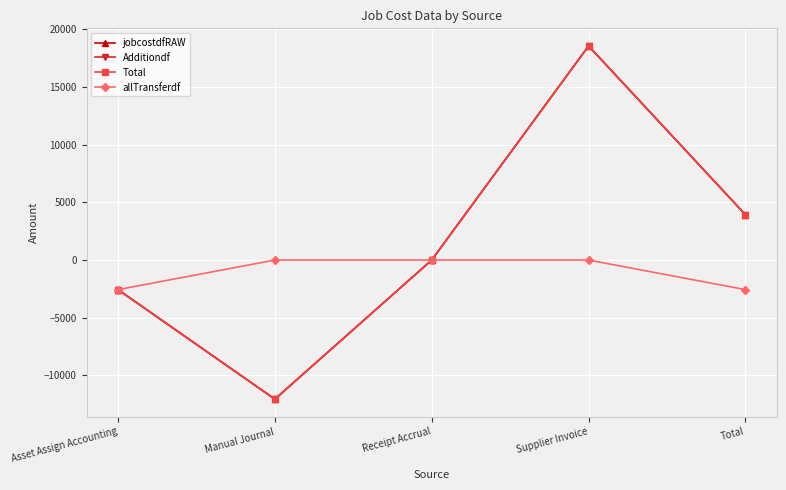

How many interior local peaks does the Additiondf series have?

1